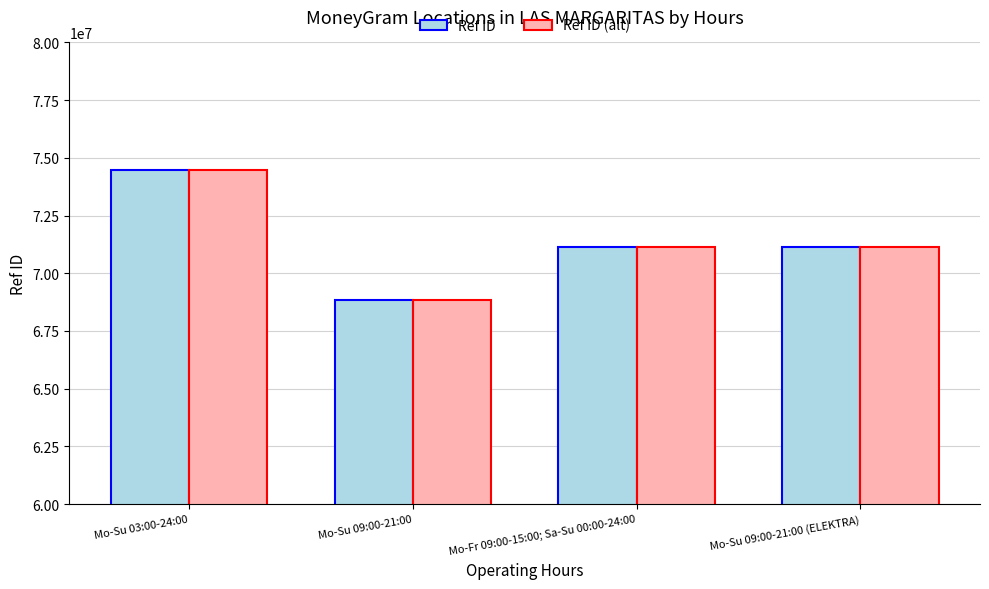

What is the label of the 1st bar from the right?

Mo-Su 09:00-21:00 (ELEKTRA)